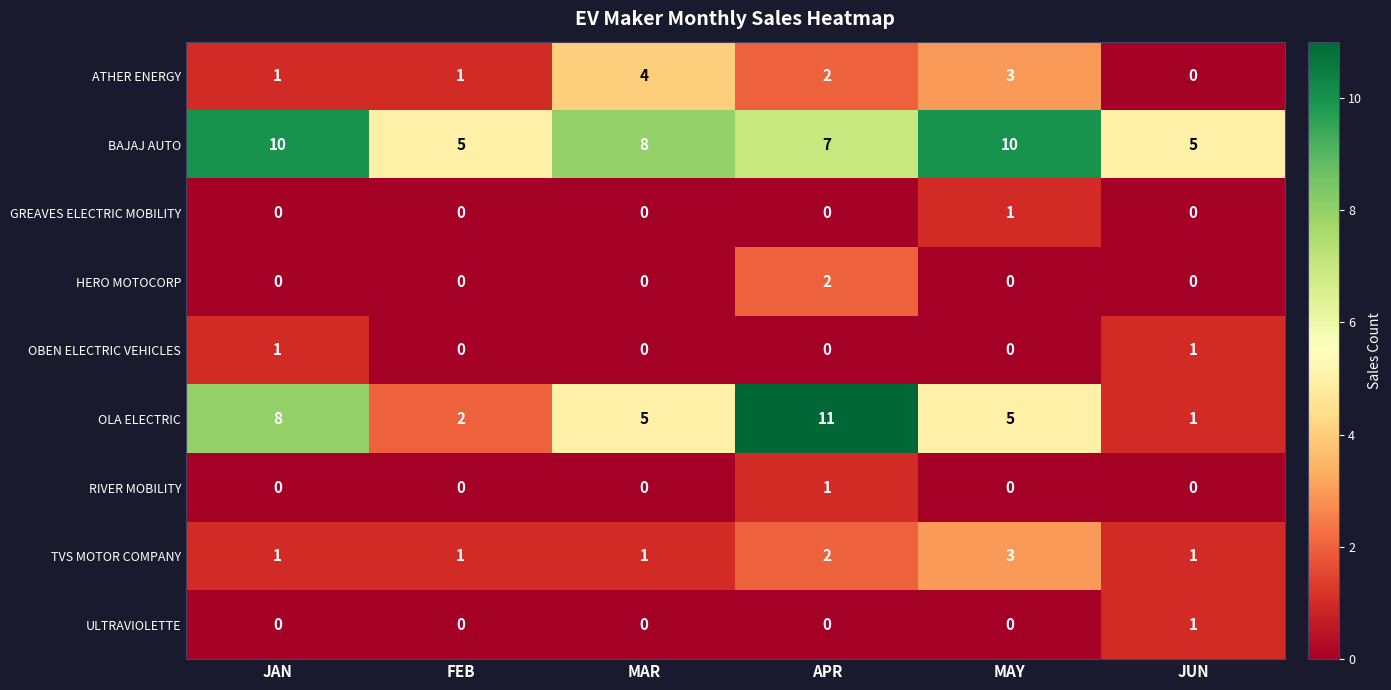

Which series has the largest total across all categories?

BAJAJ AUTO